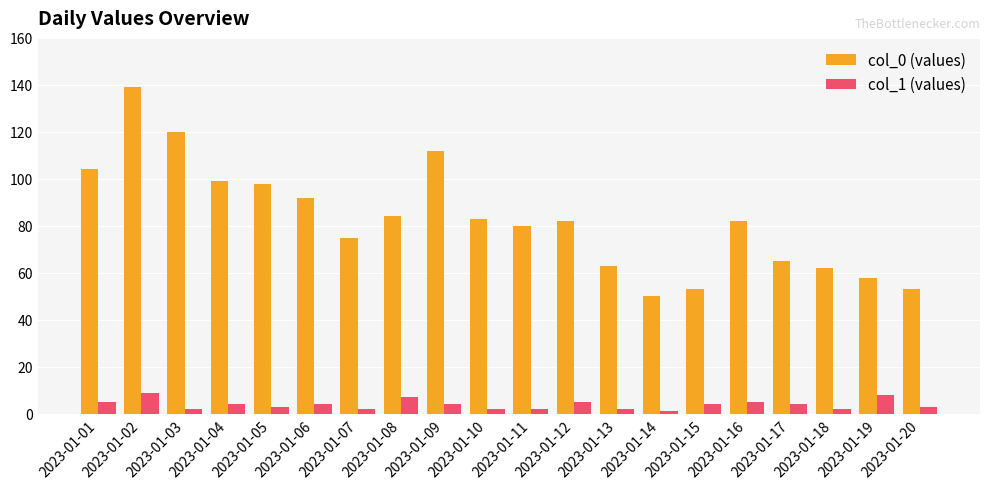

At which category is the sum across all series the highest?

2023-01-02